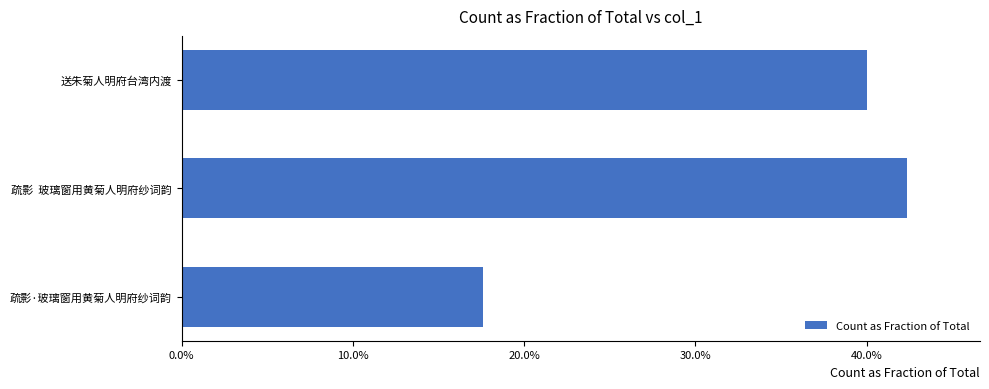

Does the chart contain any negative values?

No